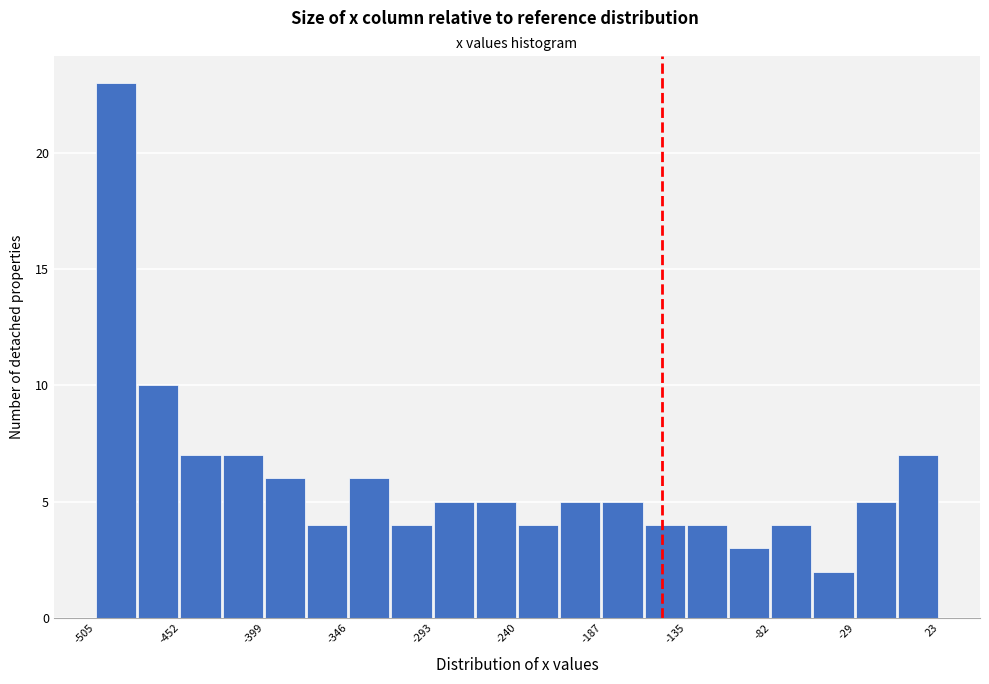

Read against the x-axis, roughly where is the centre of the tallest bar?

-490